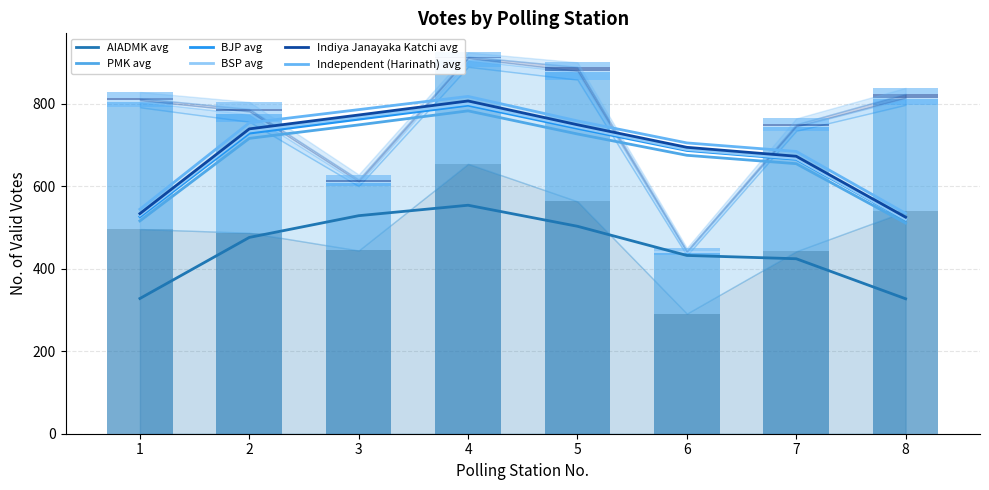

What are all the series names shown in the legend?

AIADMK, PMK, BJP, BSP, Indiya Janayaka Katchi, Independent (Harinath)